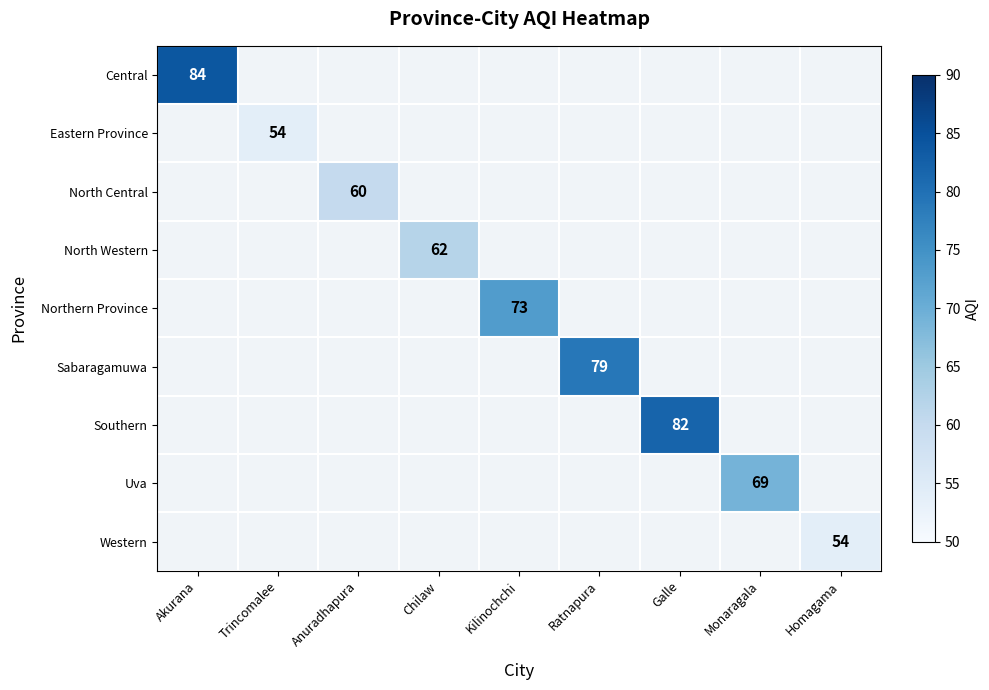

The value of Eastern Province at Trincomalee is 54. True or false?

True